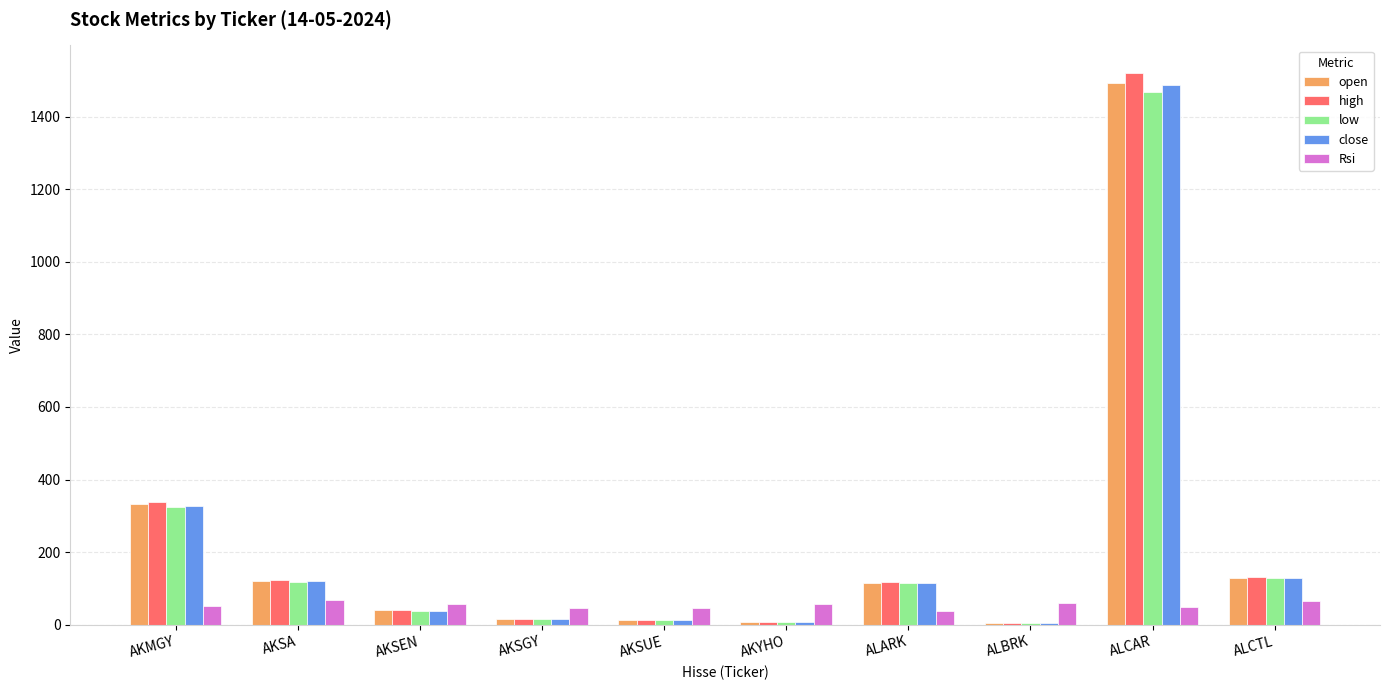

What is the total value across all series at AKYHO?

88.5